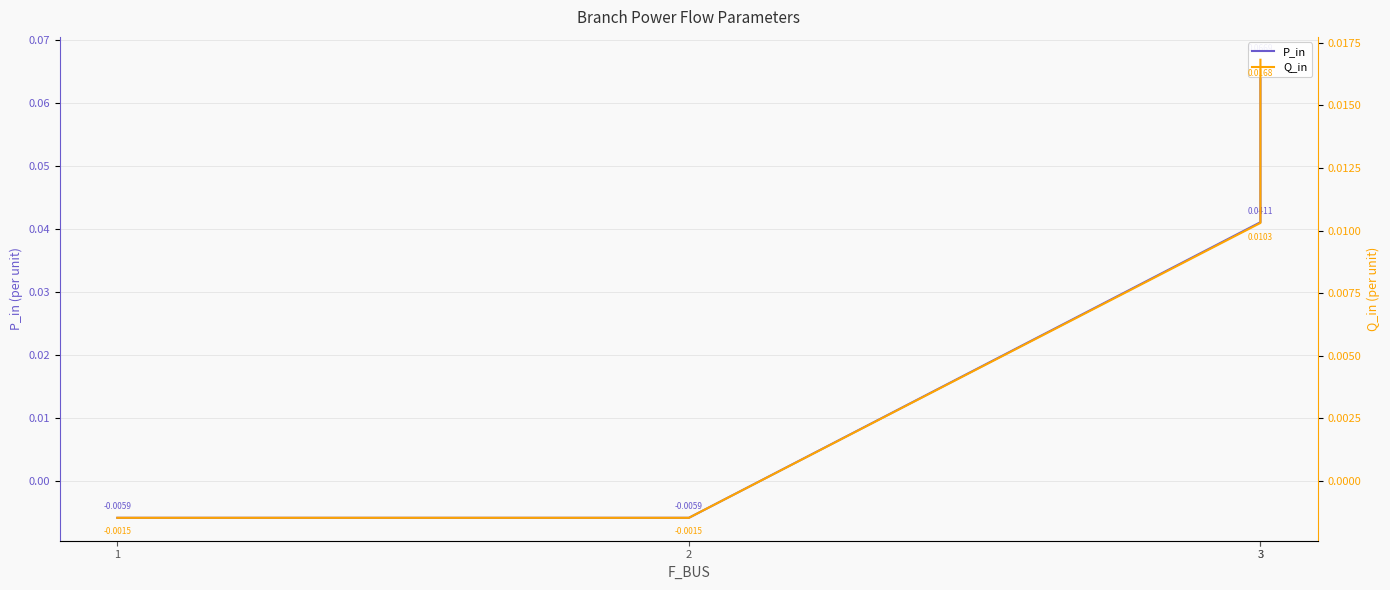

What is the difference between the maximum and second lowest values in the P_in series?

0.1